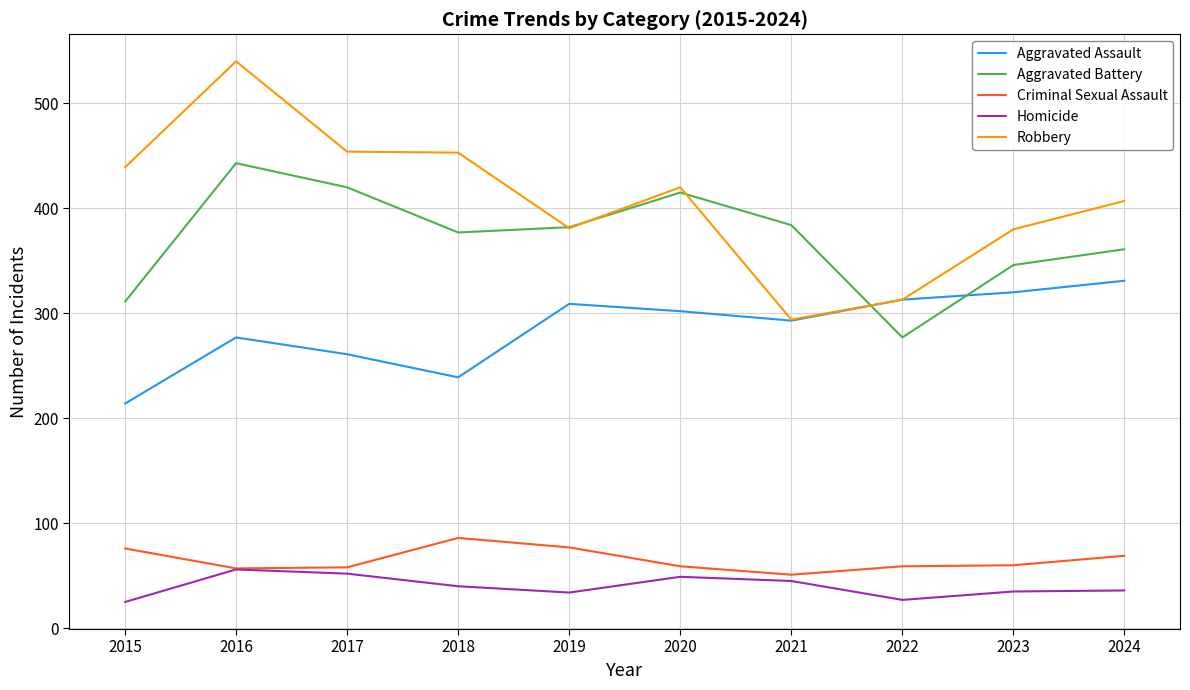

Which series has the largest total across all categories?

Robbery